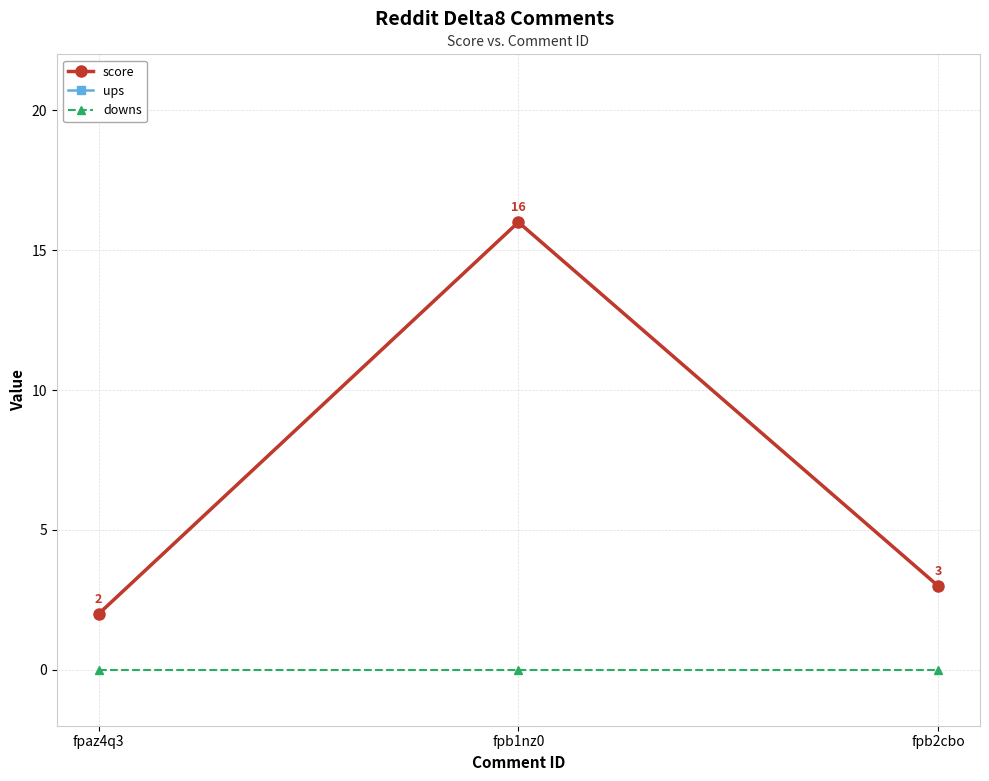

At which label is ups closest to 9?

fpb2cbo